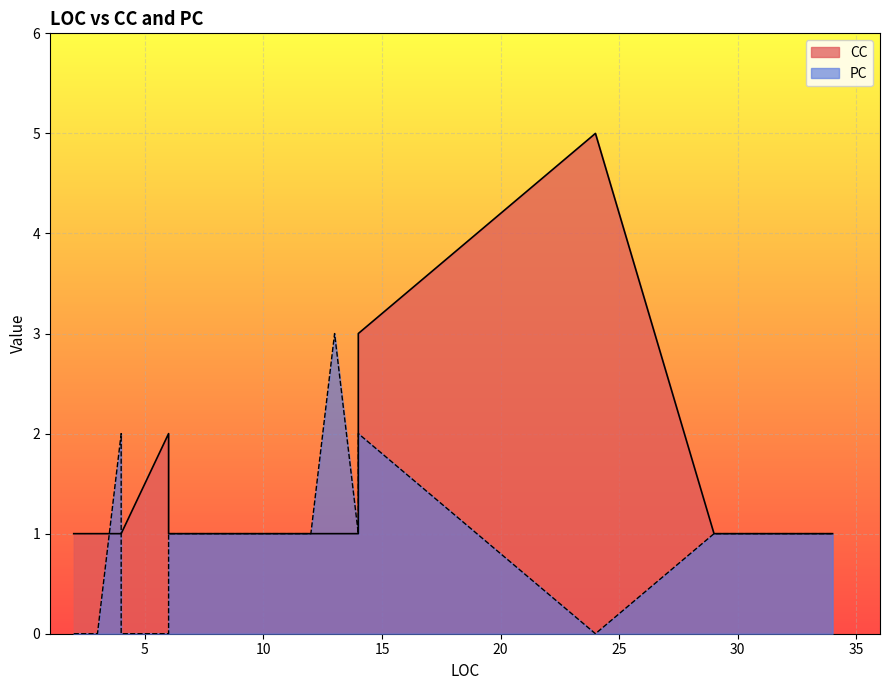

After their last crossing, which series has the higher values: CC or PC?

CC